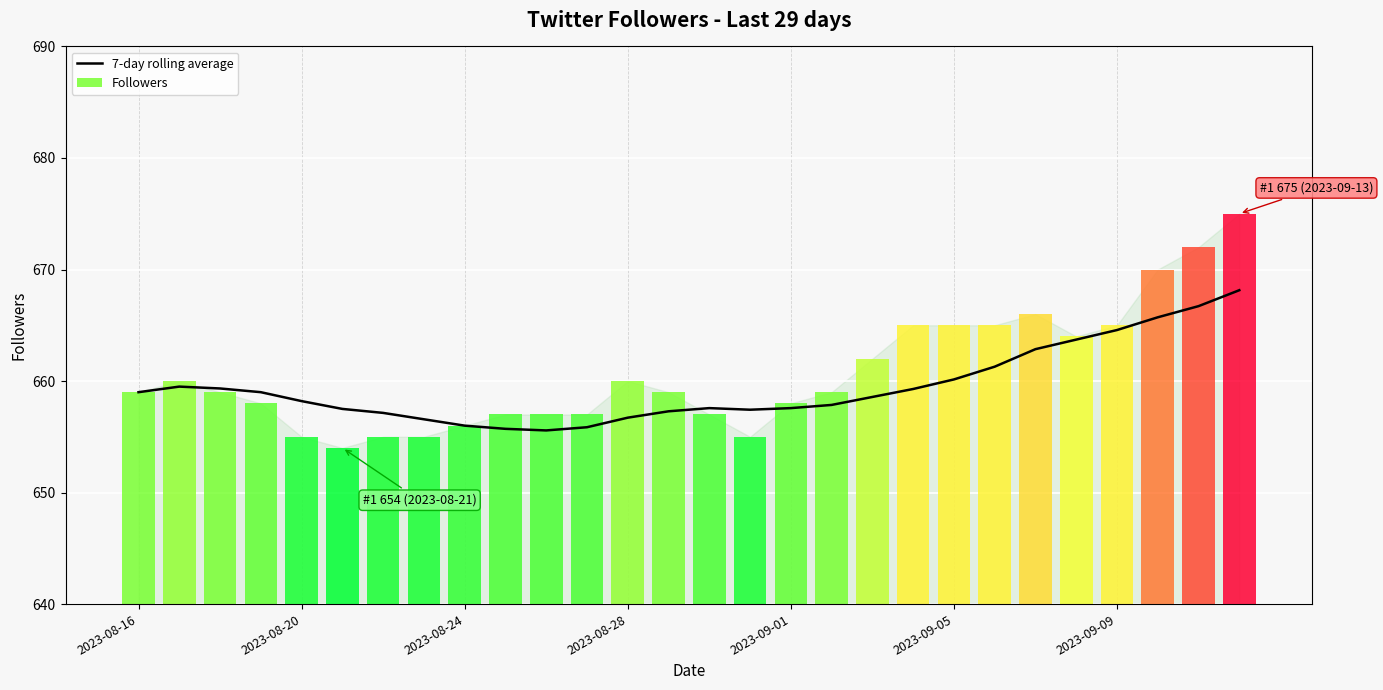

Which series has the widest spread of values?

Followers